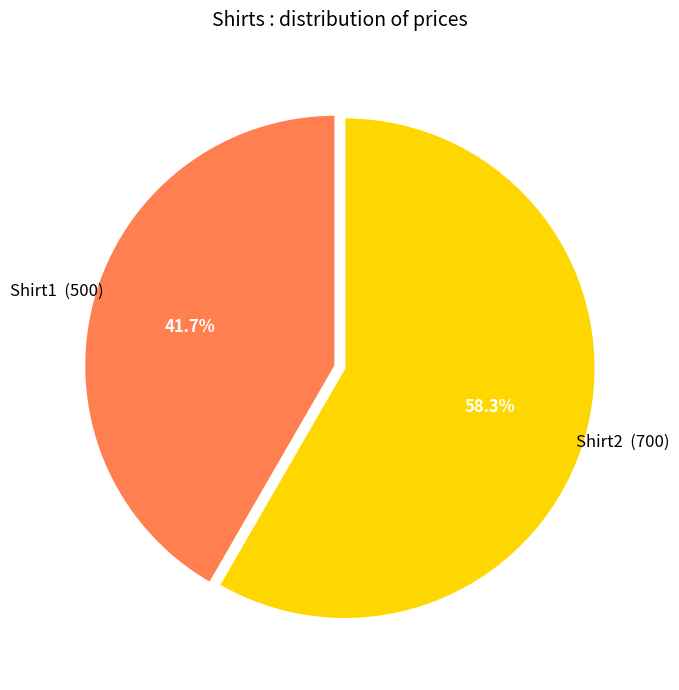

To the nearest percent, what portion does Shirt1 represent?

42%